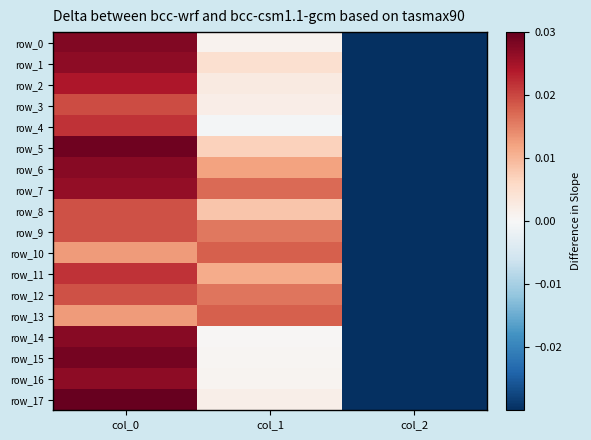

Rank the categories by row_13 value from lowest to highest.

col_2, col_0, col_1